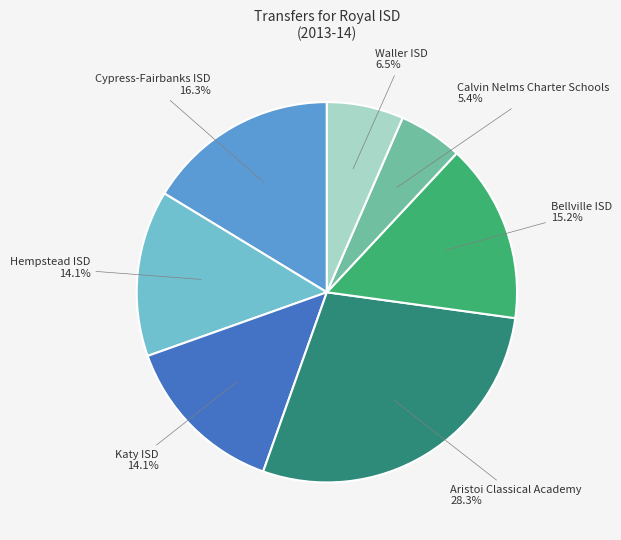

Combined, do Waller ISD and Katy ISD account for over 50%?

No